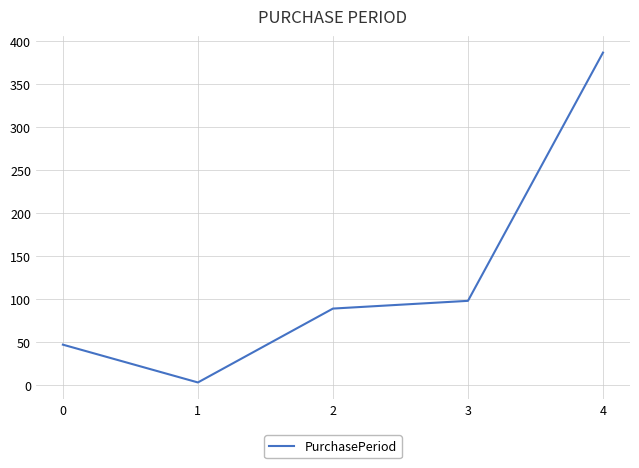

How many lines are shown in the chart?

1